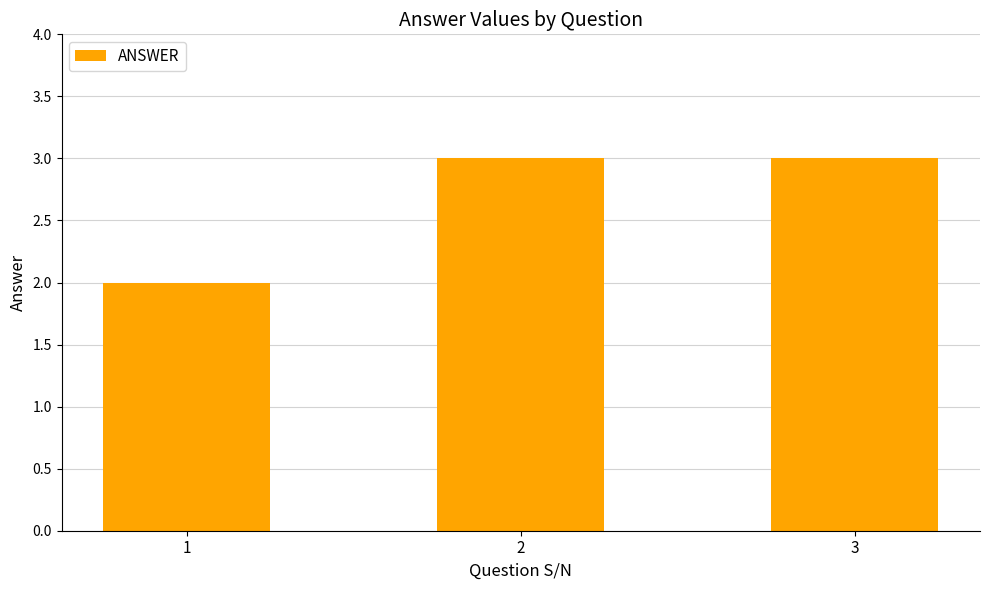

What is the difference between the values at 3 and 1?

1